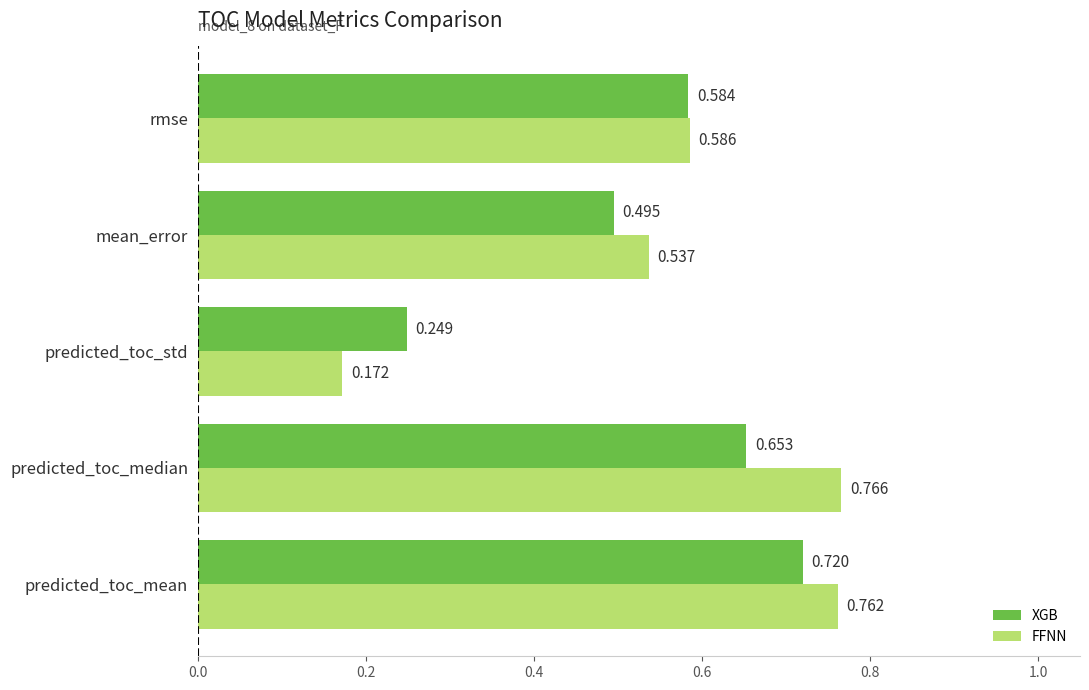

Rank the series at predicted_toc_mean from highest to lowest value.

FFNN, XGB